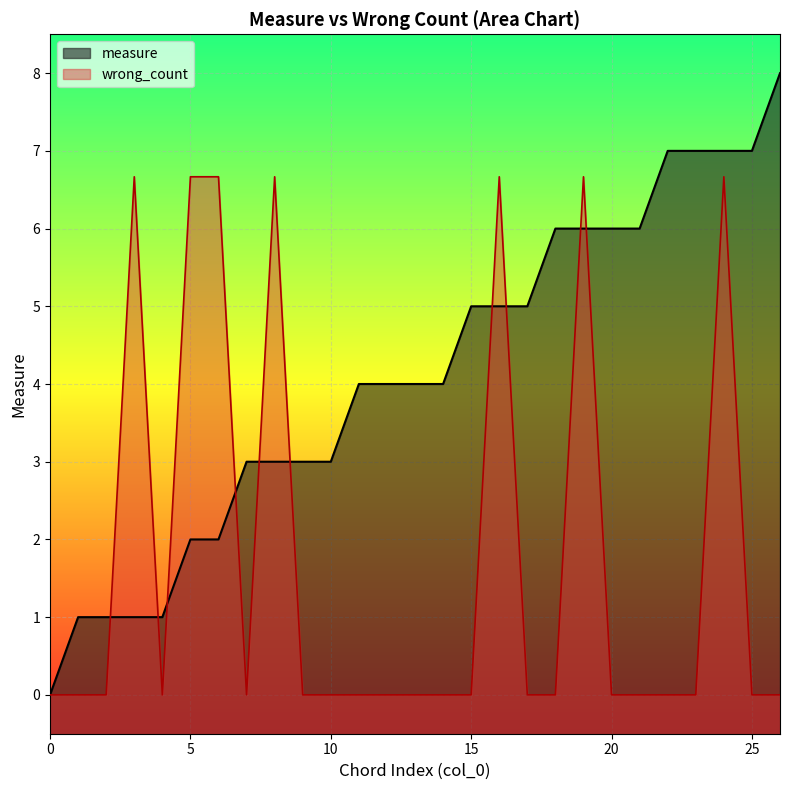

Reading left to right, transcribe all the data shown in this chart.

measure: 0=0.0	1=1.0	2=1.0	3=1.0	4=1.0	5=2.0	6=2.0	7=3.0	8=3.0	9=3.0	10=3.0	11=4.0	12=4.0	13=4.0	14=4.0	15=5.0	16=5.0	17=5.0	18=6.0	19=6.0	20=6.0	21=6.0	22=7.0	23=7.0	24=7.0	25=7.0	26=8.0
wrong_count: 0=0.0	1=0.0	2=0.0	3=6.7	4=0.0	5=6.7	6=6.7	7=0.0	8=6.7	9=0.0	10=0.0	11=0.0	12=0.0	13=0.0	14=0.0	15=0.0	16=6.7	17=0.0	18=0.0	19=6.7	20=0.0	21=0.0	22=0.0	23=0.0	24=6.7	25=0.0	26=0.0